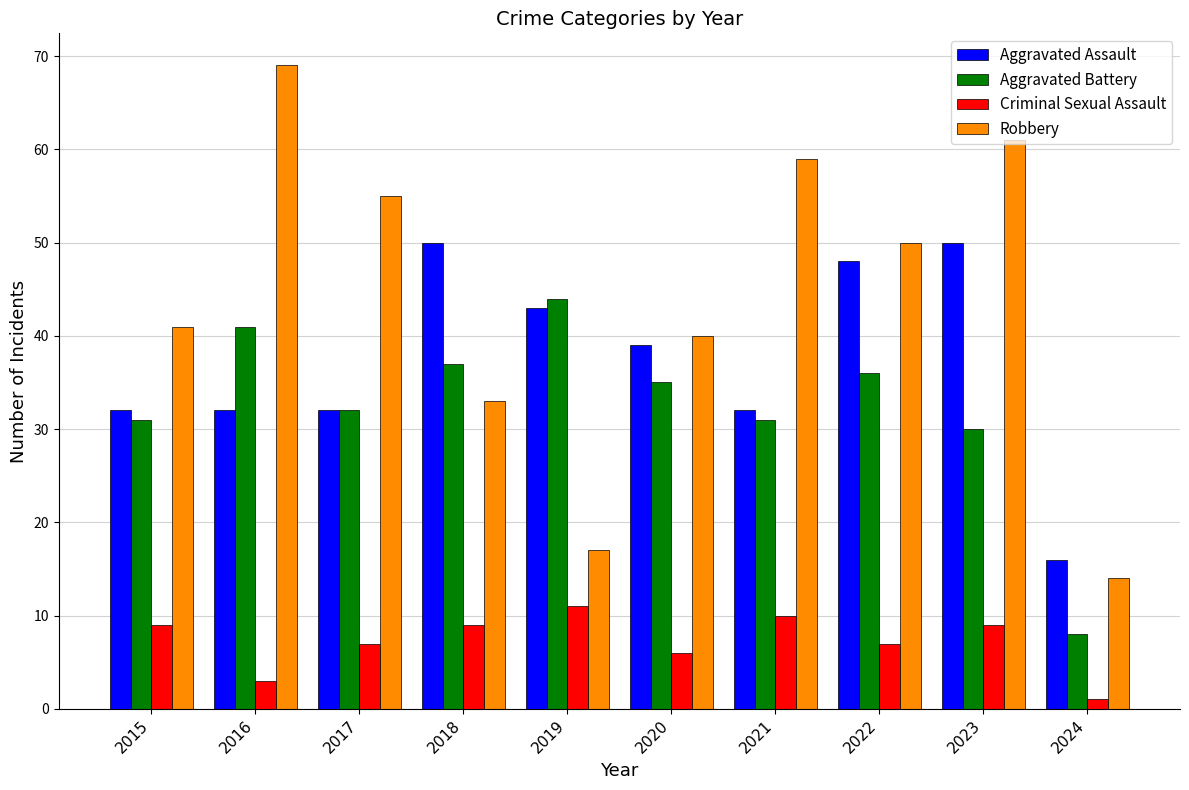

What is the total value across all series at 2024?

39